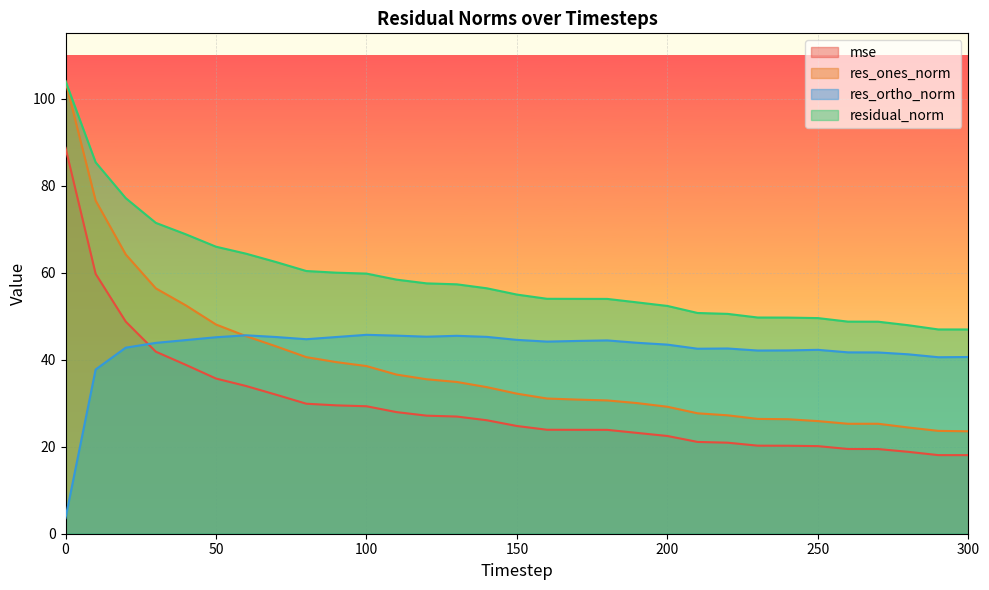

How many interior local peaks does the res_ortho_norm series have?

6